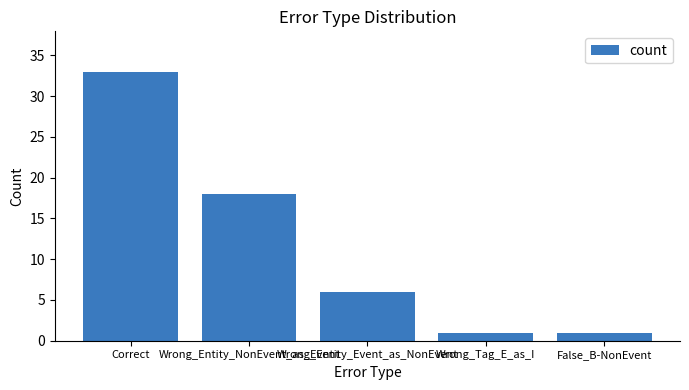

What value does the data have at Wrong_Entity_NonEvent_as_Event, to the nearest 5?

20